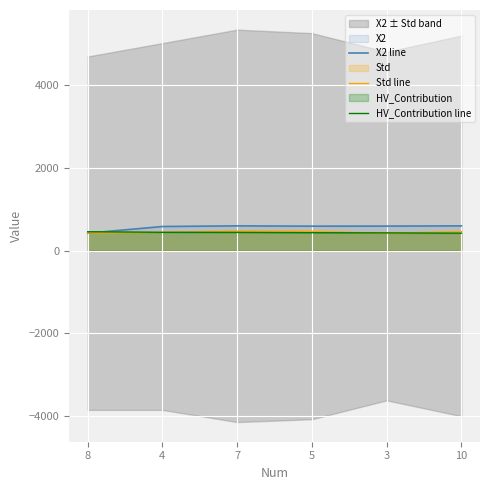

How many interior local peaks does the Std line series have?

1